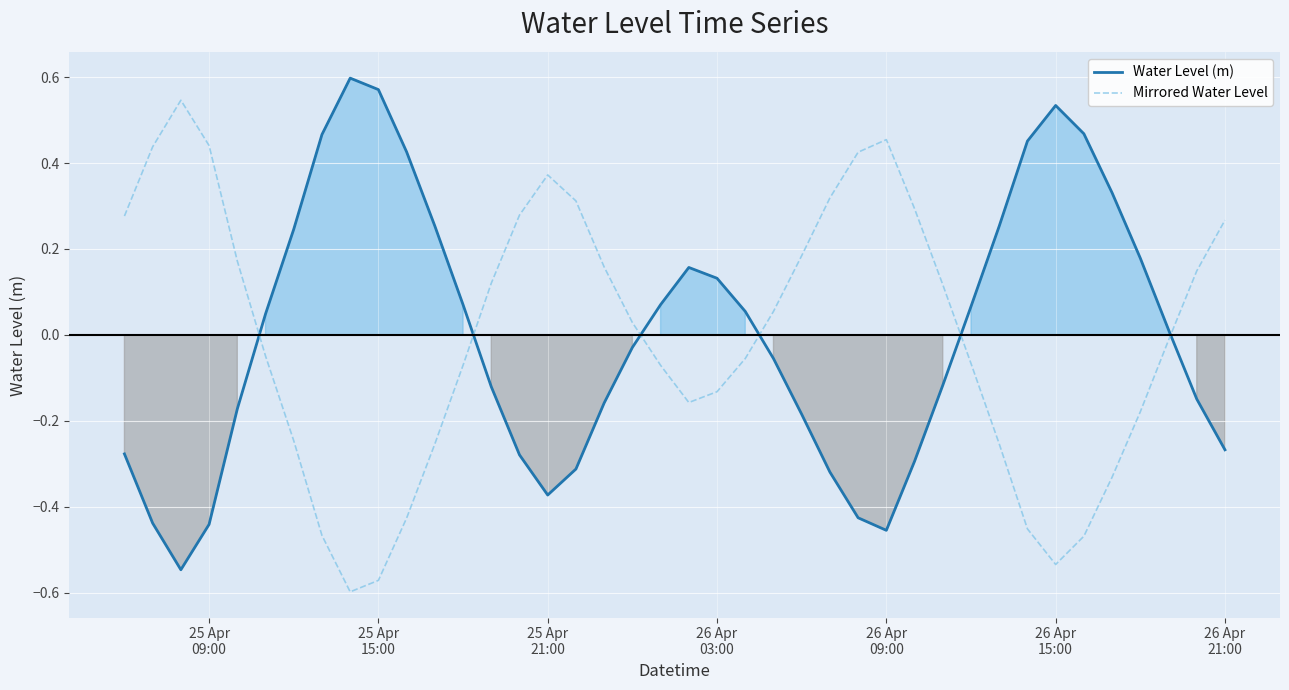

How many data points in Mirrored Water Level are less than 0?

20